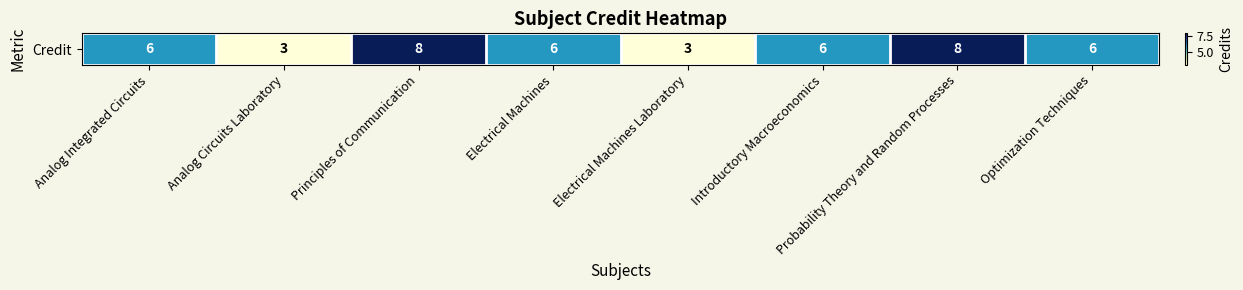

What is the minimum value shown in the chart?

3